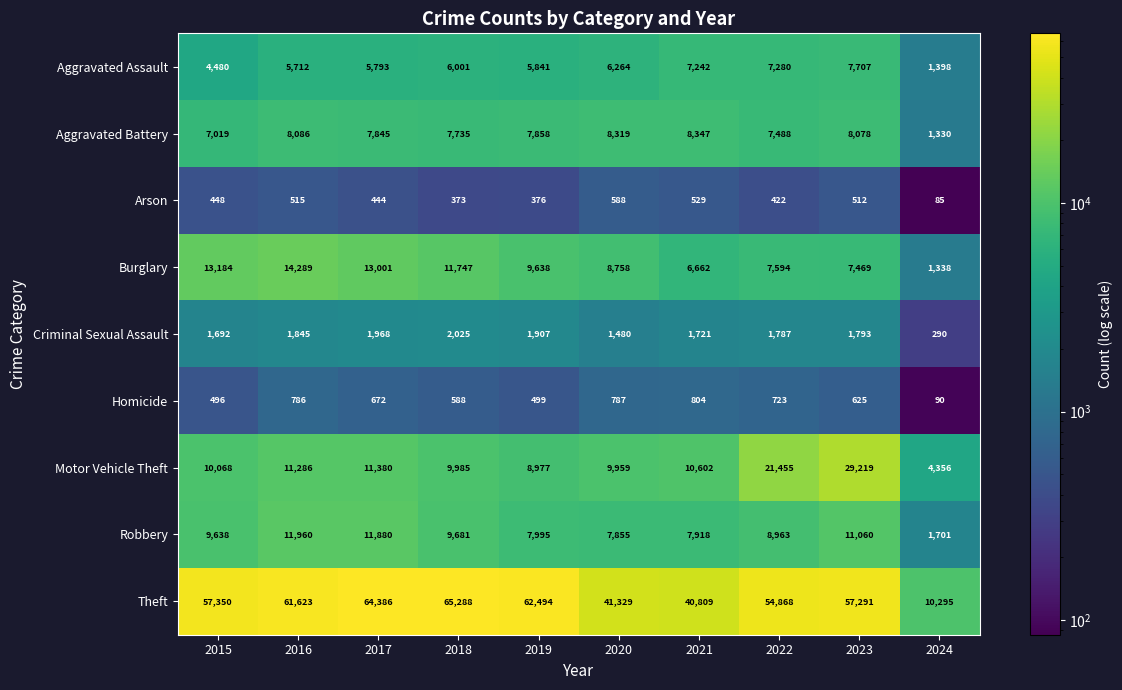

Which category has the lowest value across all series?

2024